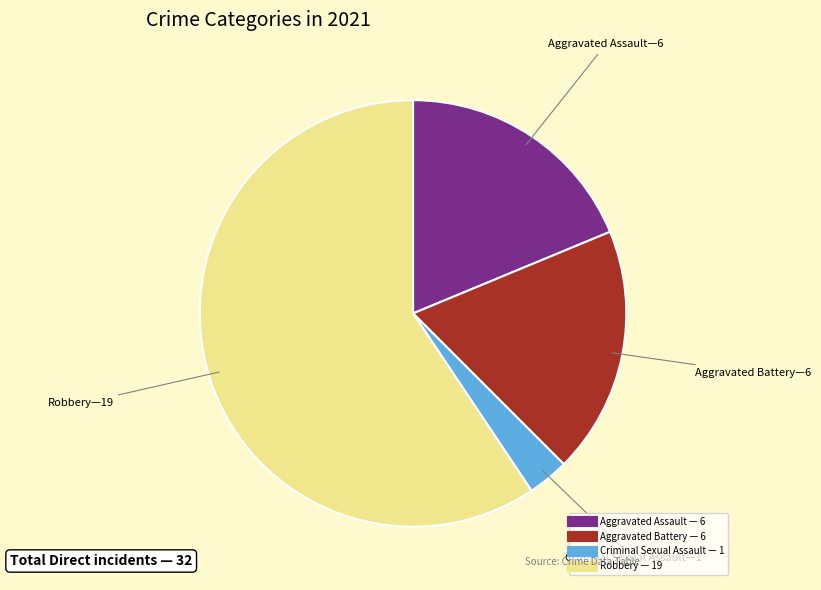

What is the ratio of the value at Robbery to the value at Aggravated Battery?

3.2